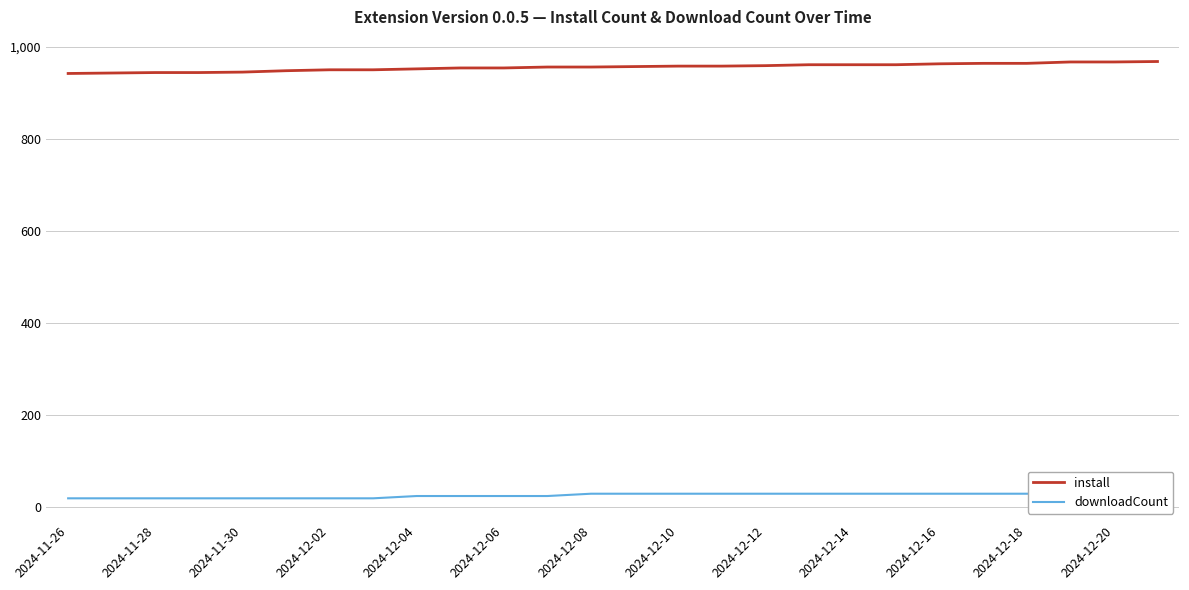

What is the minimum value for downloadCount?

19